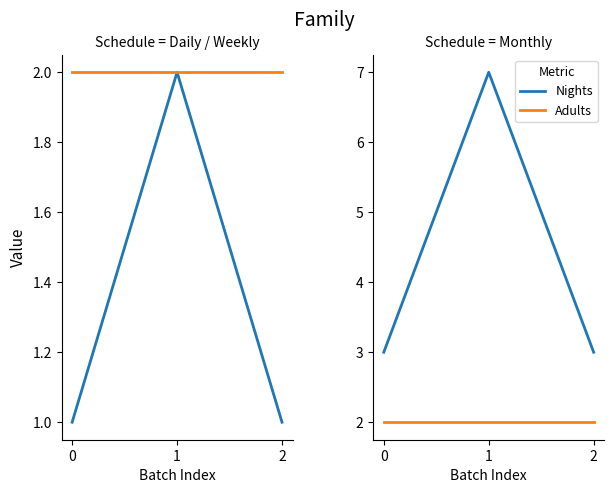

The Children series shows 1 at 2. True or false?

True